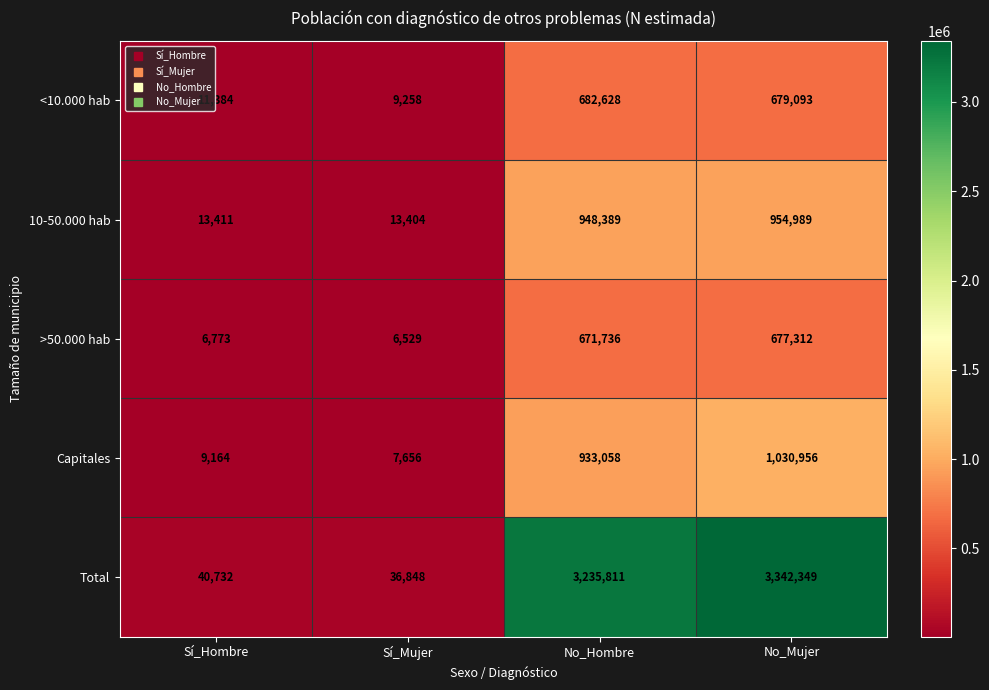

What is the difference between the second highest and second lowest values in the Total series?

3195079